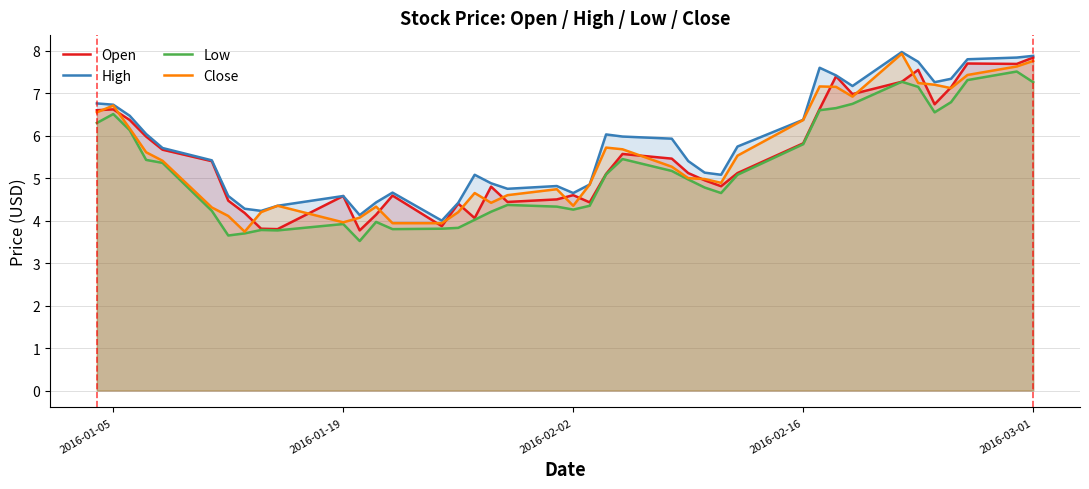

True or false: Low and Open intersect in this chart.

False